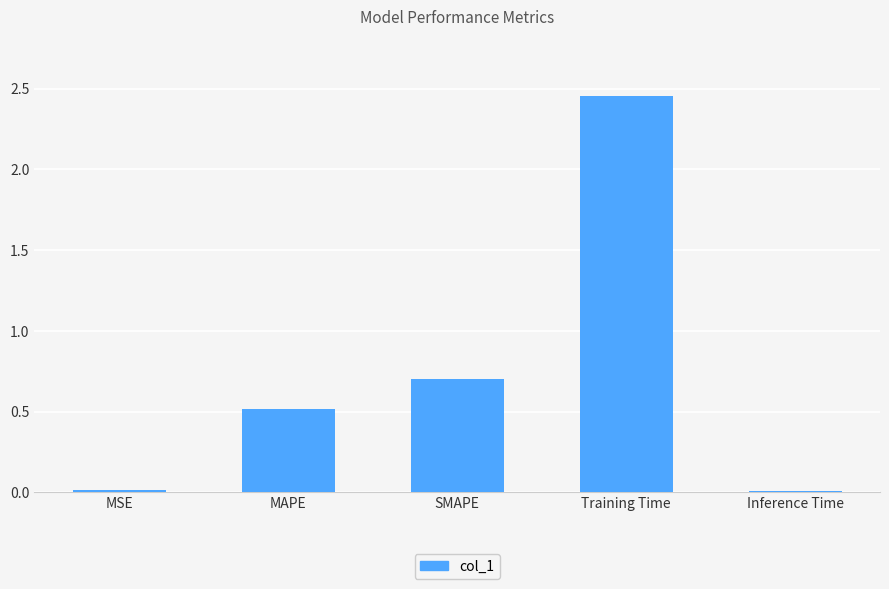

Which category has the highest value across all series?

Training Time